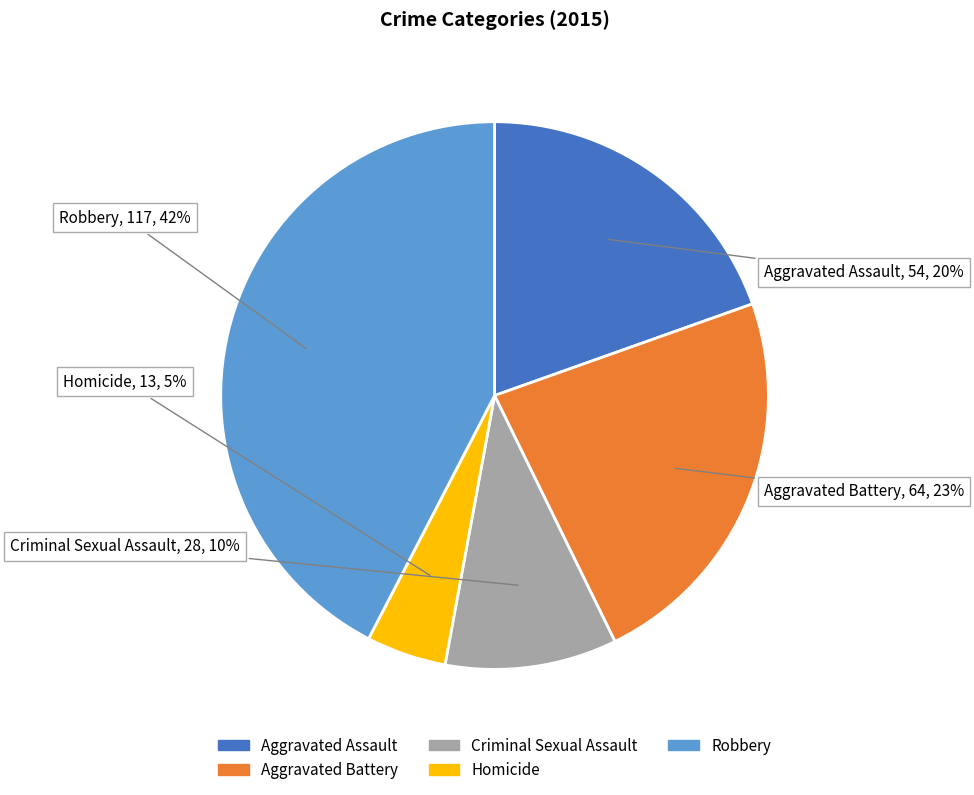

What is the ratio of the value at Robbery to the value at Criminal Sexual Assault?

4.2